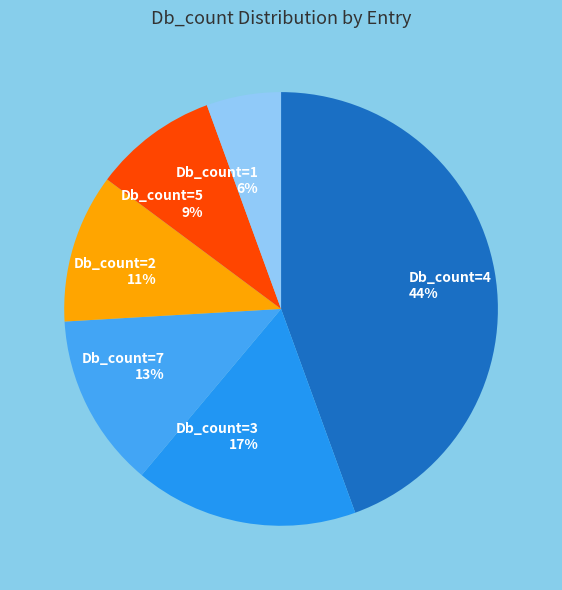

Is the sum of Db_count=1 6% and Db_count=5 9% greater than half?

No